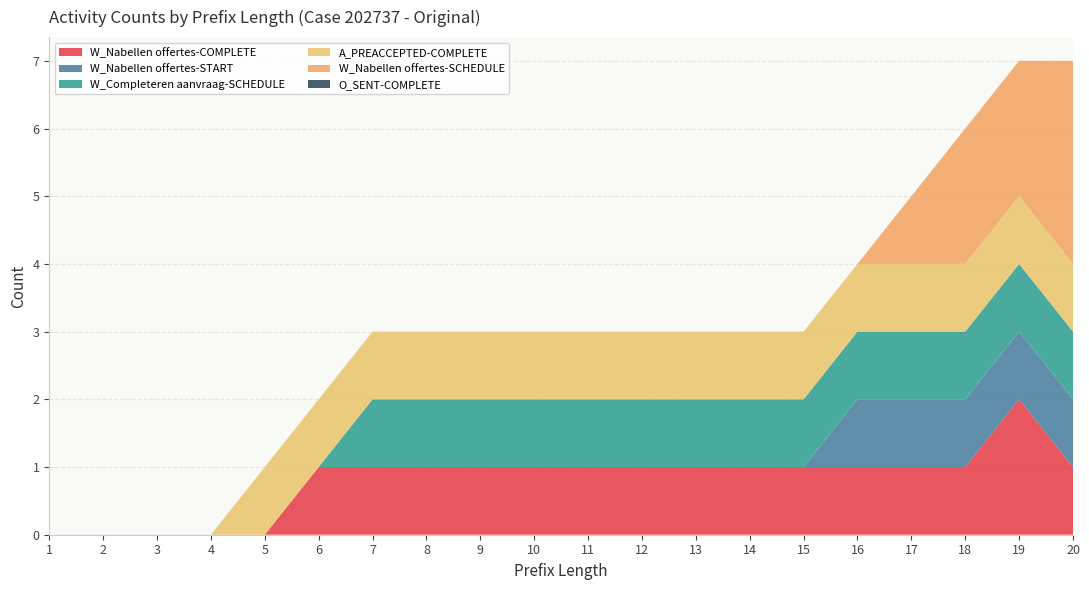

Reading left to right, list all the values displayed in this chart.

W_Nabellen offertes-COMPLETE: 1=0	2=0	3=0	4=0	5=0	6=1	7=1	8=1	9=1	10=1	11=1	12=1	13=1	14=1	15=1	16=1	17=1	18=1	19=2	20=1
W_Nabellen offertes-START: 1=0	2=0	3=0	4=0	5=0	6=0	7=0	8=0	9=0	10=0	11=0	12=0	13=0	14=0	15=0	16=1	17=1	18=1	19=1	20=1
W_Completeren aanvraag-SCHEDULE: 1=0	2=0	3=0	4=0	5=0	6=0	7=1	8=1	9=1	10=1	11=1	12=1	13=1	14=1	15=1	16=1	17=1	18=1	19=1	20=1
A_PREACCEPTED-COMPLETE: 1=0	2=0	3=0	4=0	5=1	6=1	7=1	8=1	9=1	10=1	11=1	12=1	13=1	14=1	15=1	16=1	17=1	18=1	19=1	20=1
W_Nabellen offertes-SCHEDULE: 1=0	2=0	3=0	4=0	5=0	6=0	7=0	8=0	9=0	10=0	11=0	12=0	13=0	14=0	15=0	16=0	17=1	18=2	19=2	20=3
O_SENT-COMPLETE: 1=0	2=0	3=0	4=0	5=0	6=0	7=0	8=0	9=0	10=0	11=0	12=0	13=0	14=0	15=0	16=0	17=0	18=0	19=0	20=0